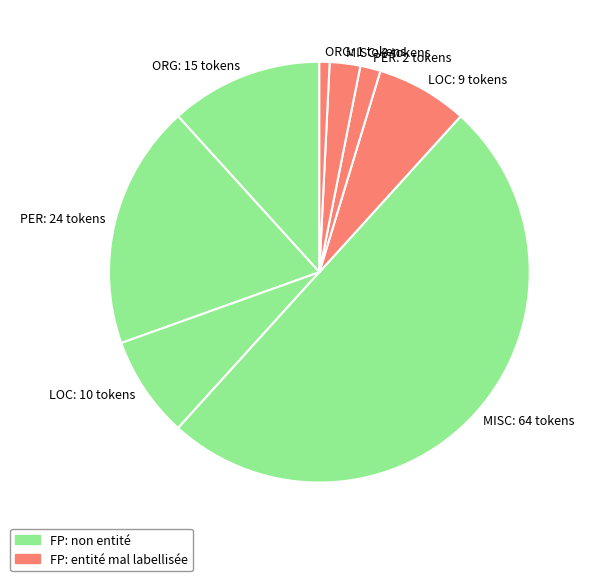

Does LOC: 9 tokens represent more than half of the total?

No